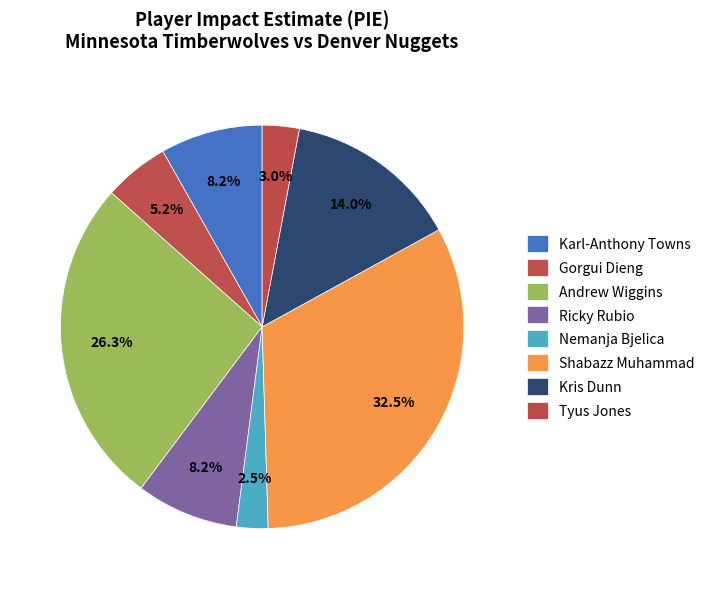

Is it true that Ricky Rubio is 8% of the pie?

True